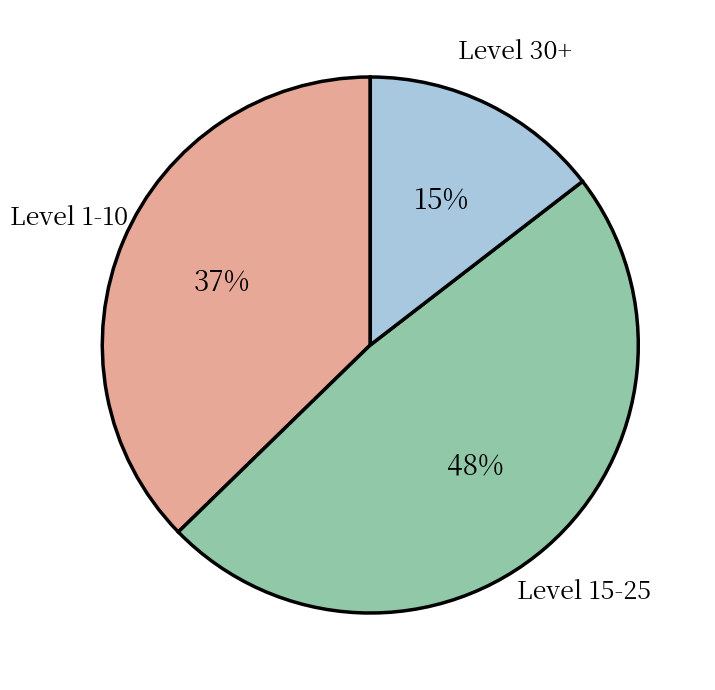

What percentage is the Level 30+ slice, to the nearest percent?

15%